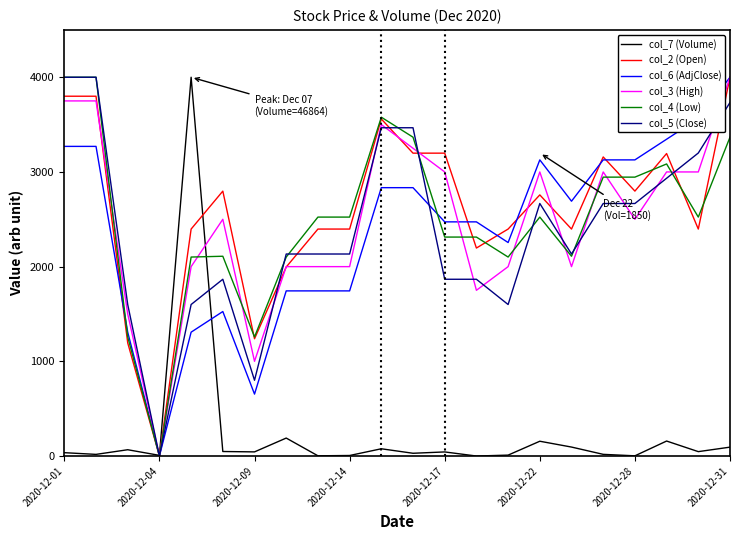

After their last crossing, which series has the higher values: col_4 (Low) or col_6 (AdjClose)?

col_6 (AdjClose)